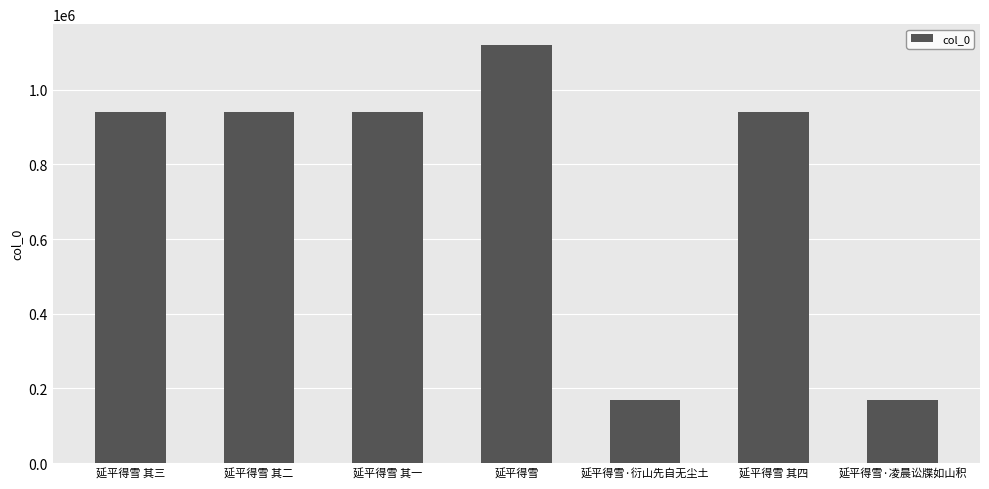

What is the approximate value at 延平得雪 其三, to the nearest 10?

940560